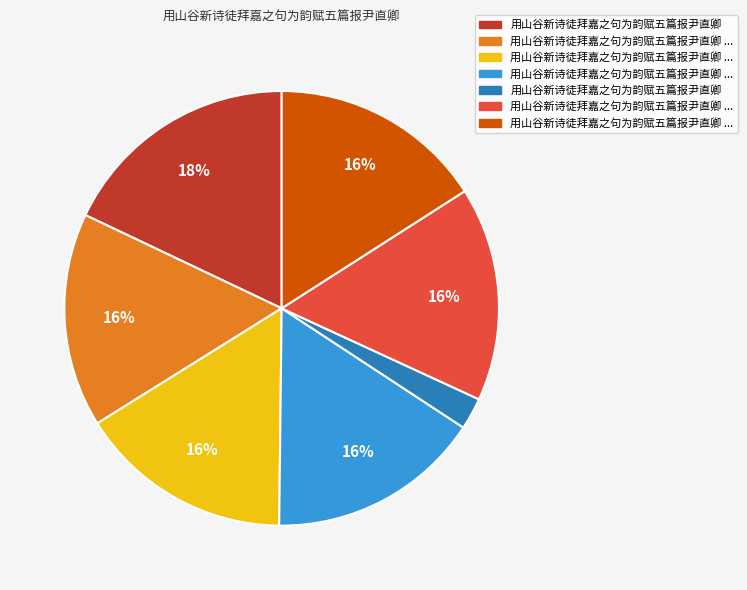

Is there any slice that represents more than half of the pie?

No